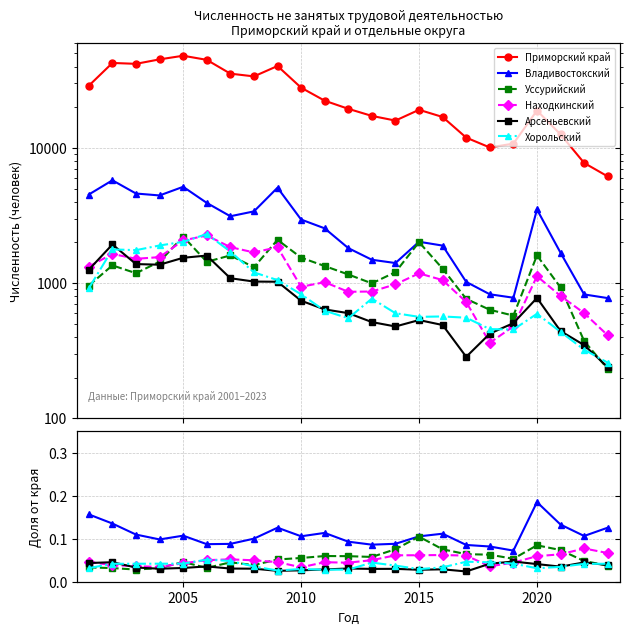

Which series has the widest spread of values?

Владивостокский